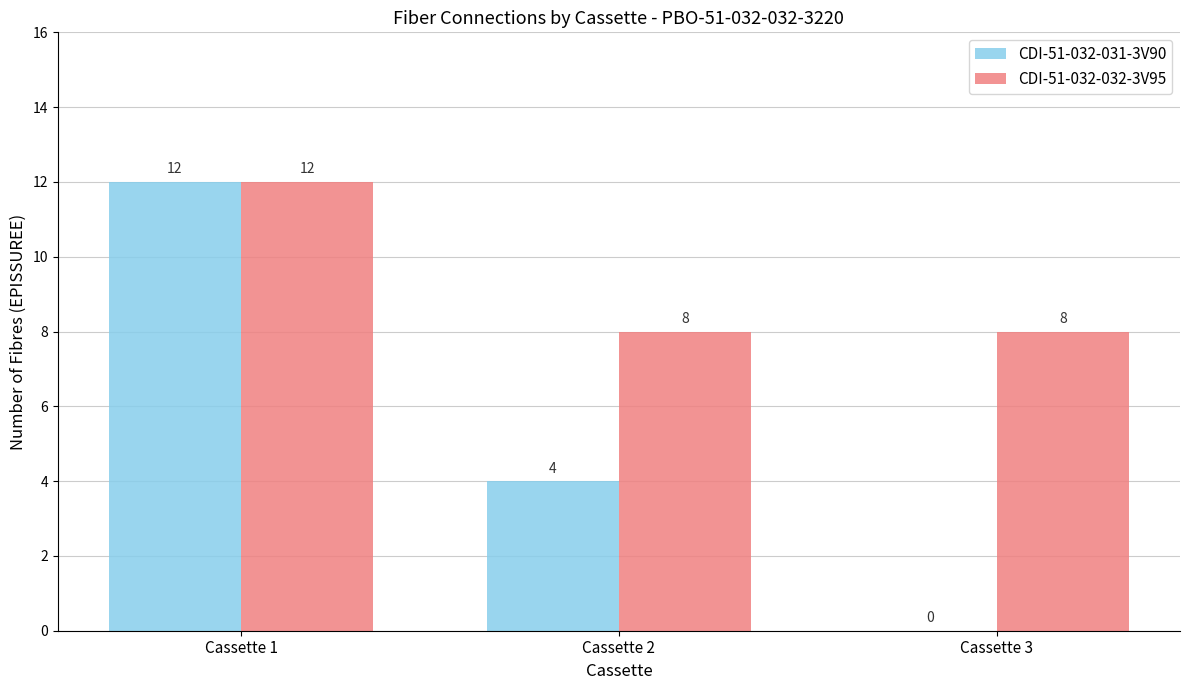

What value does the CDI-51-032-032-3V95 series have at Cassette 3?

8